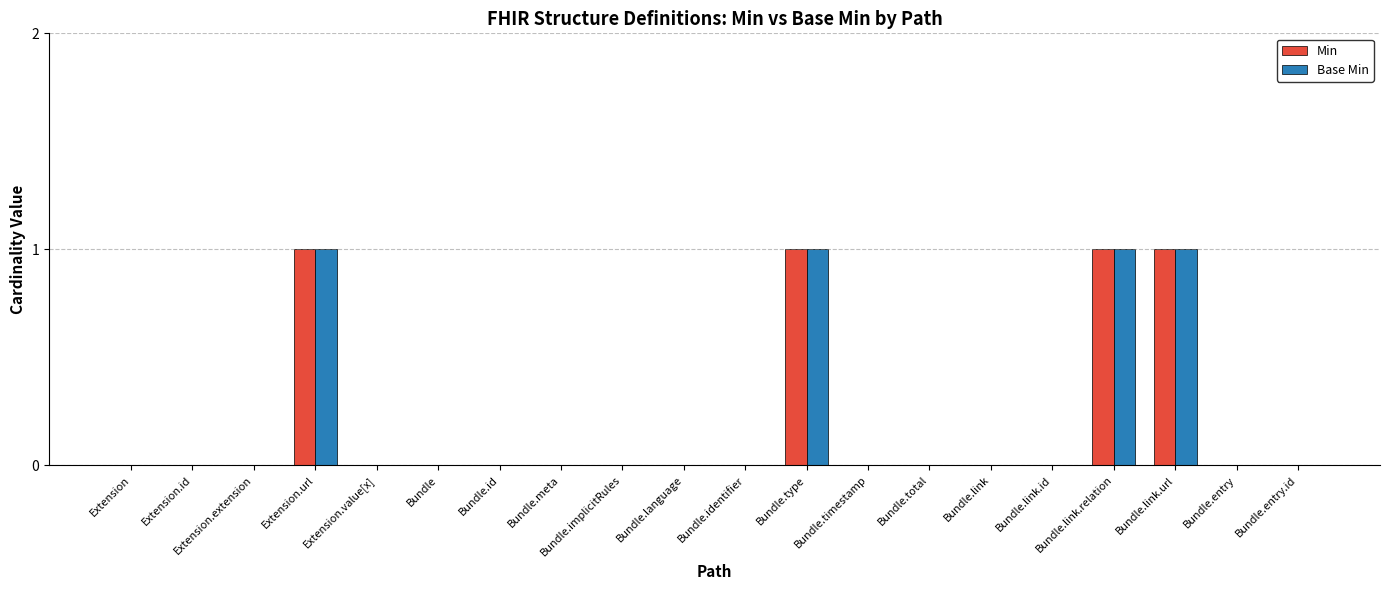

True or false: Base Min has a value of 1 at Bundle.type.

True